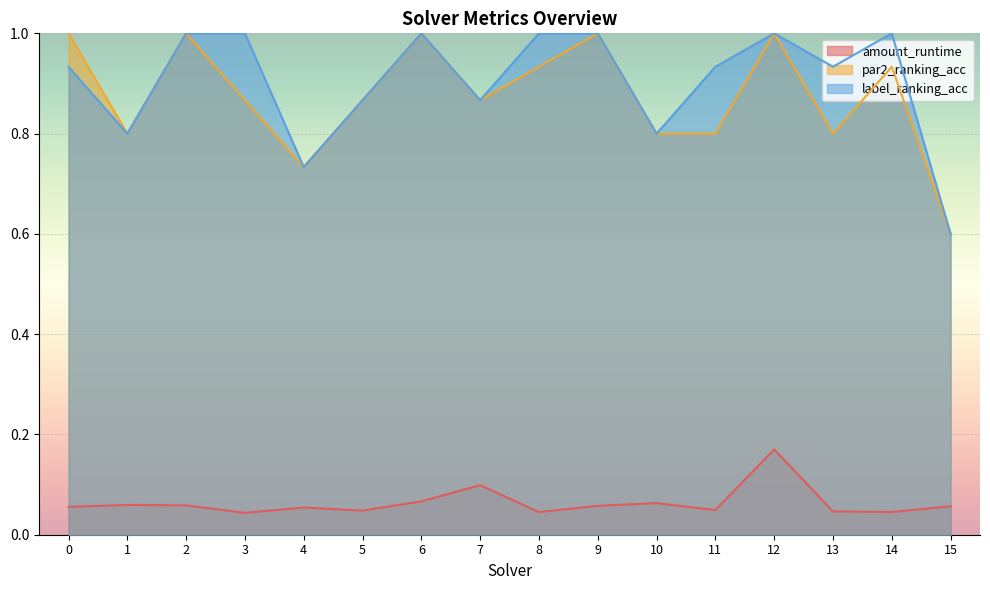

The label_ranking_acc series shows 0.6 at 15. True or false?

True